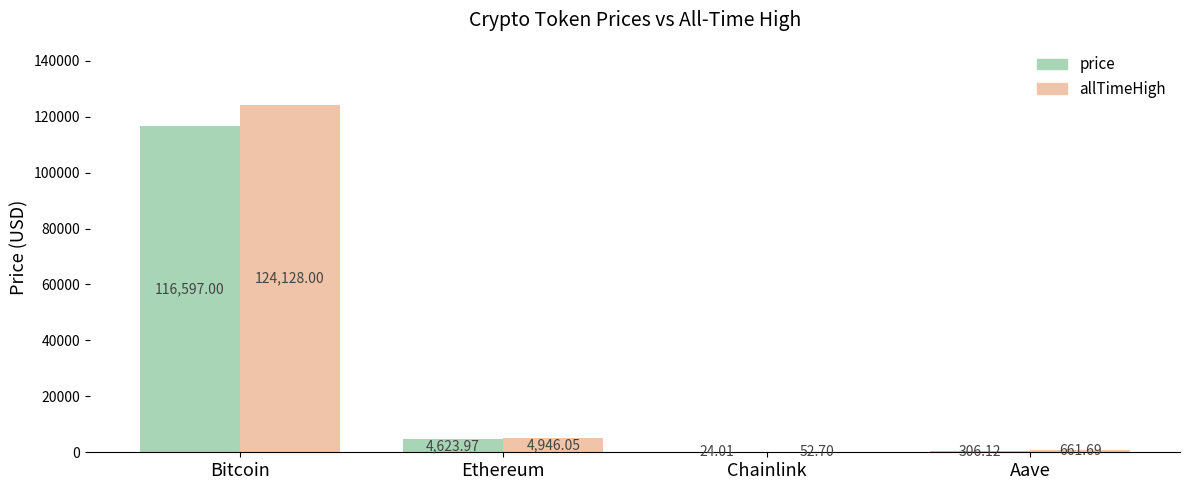

Between Bitcoin and Aave, which series saw the biggest shift?

allTimeHigh